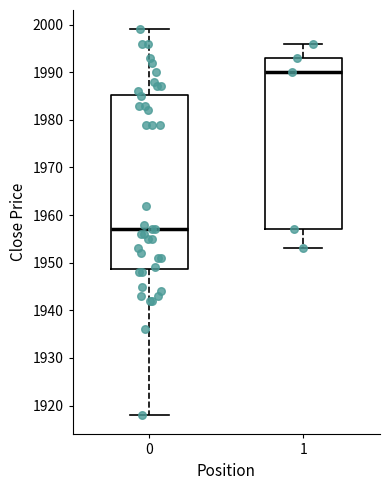

Which box has the highest median line?

1